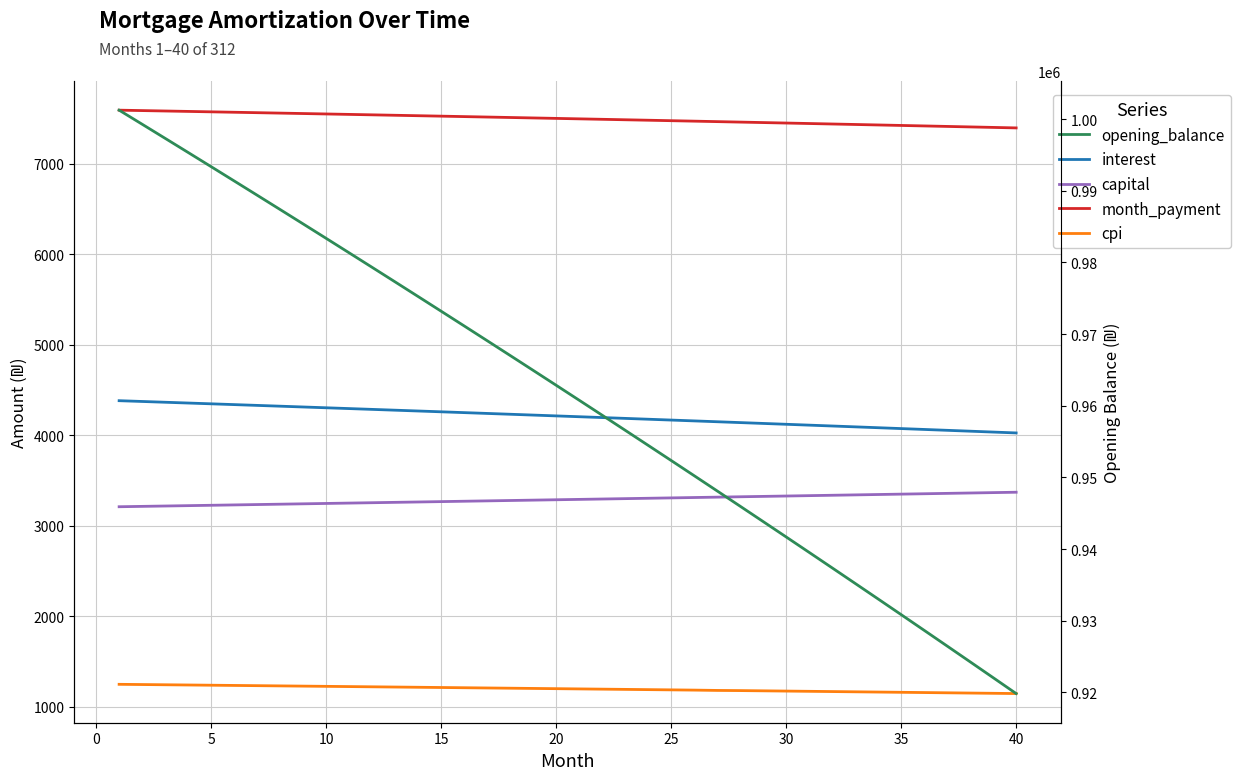

List the series in order of their peak value, highest first.

opening_balance, month_payment, interest, capital, cpi